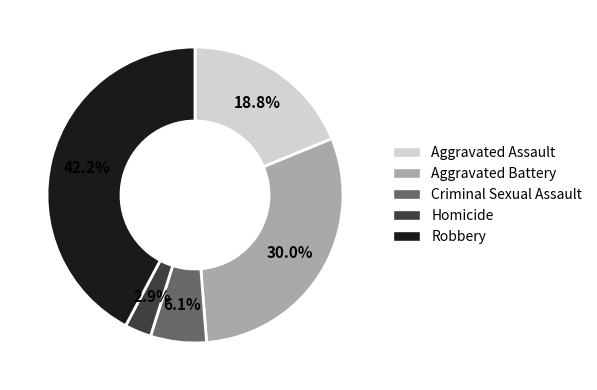

To the nearest percent, what portion does Homicide represent?

3%